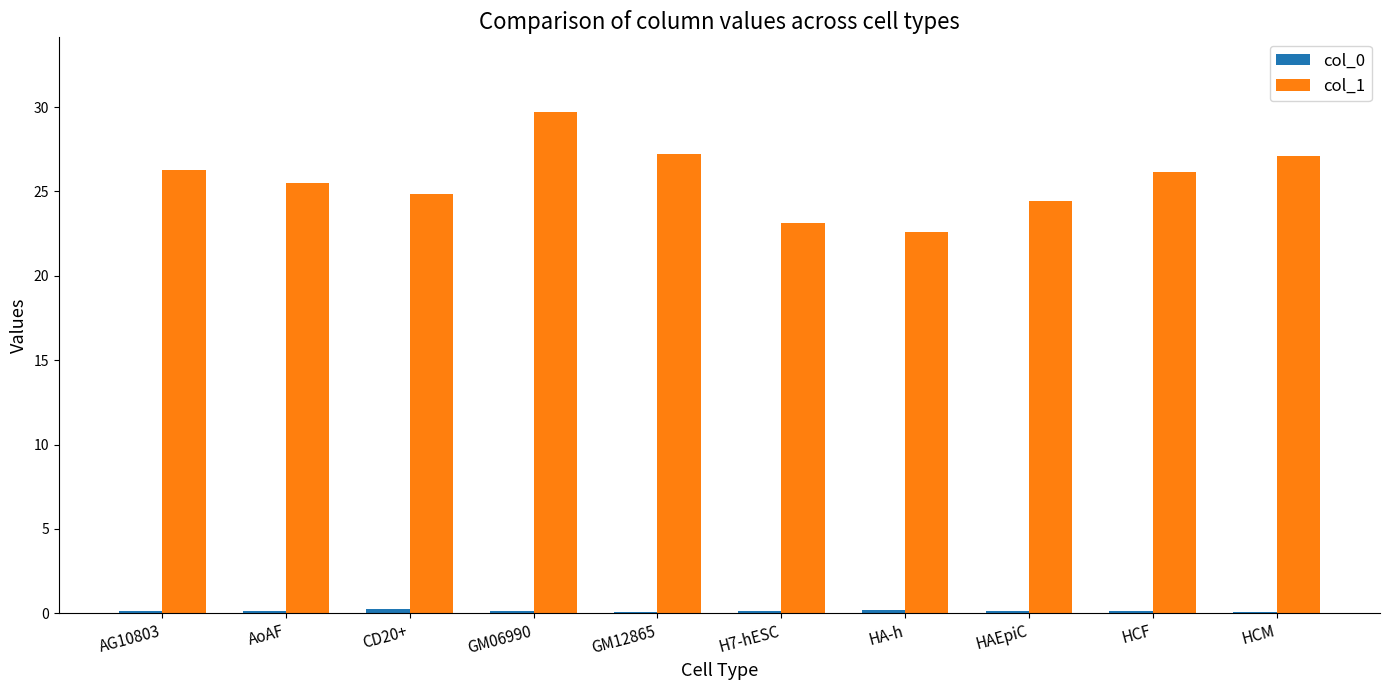

What is the sum of all col_1 values?

256.9